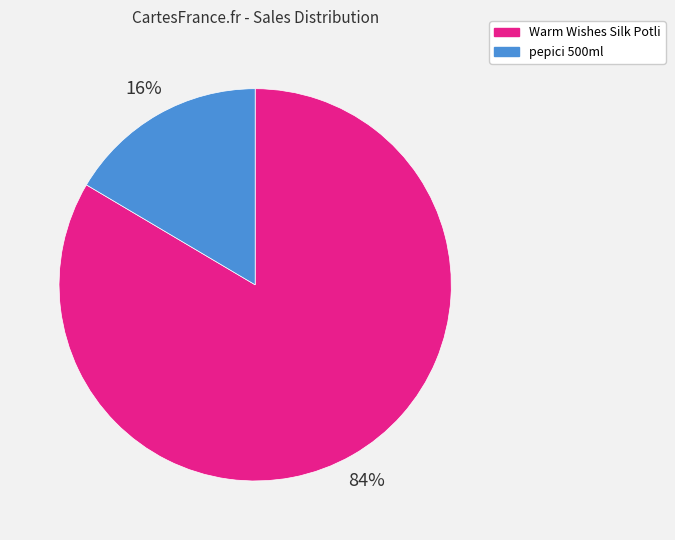

To the nearest percent, what portion does pepici 500ml represent?

16%